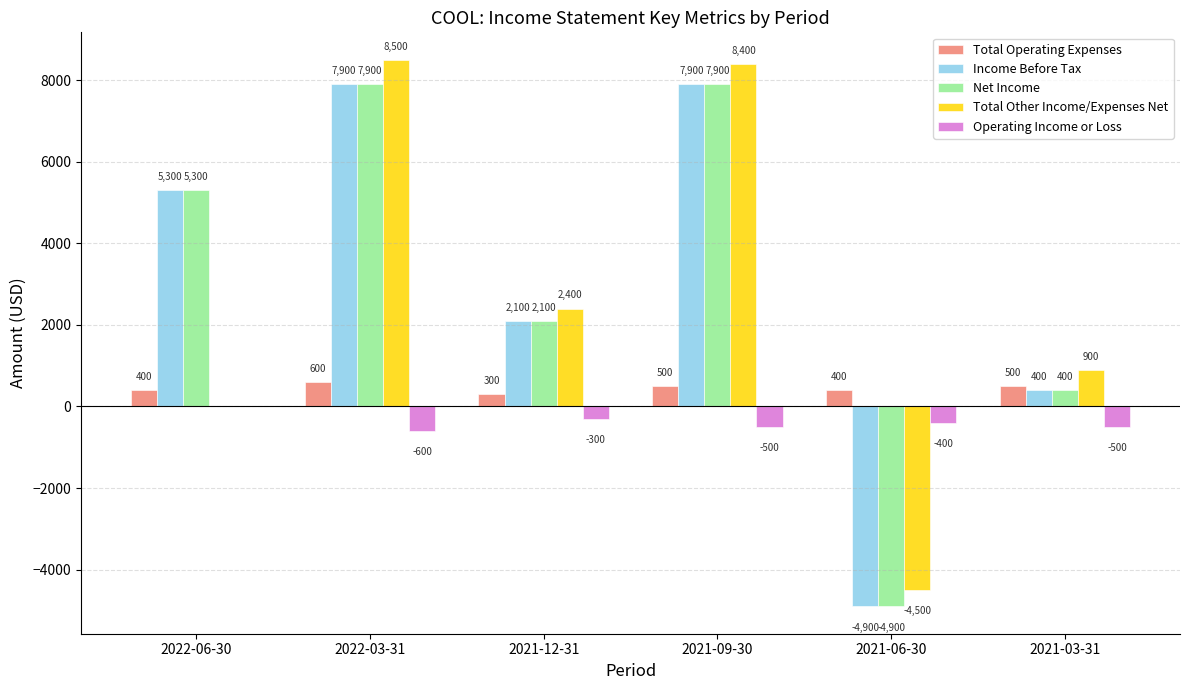

At which label does Operating Income or Loss first exceed -400?

2022-06-30